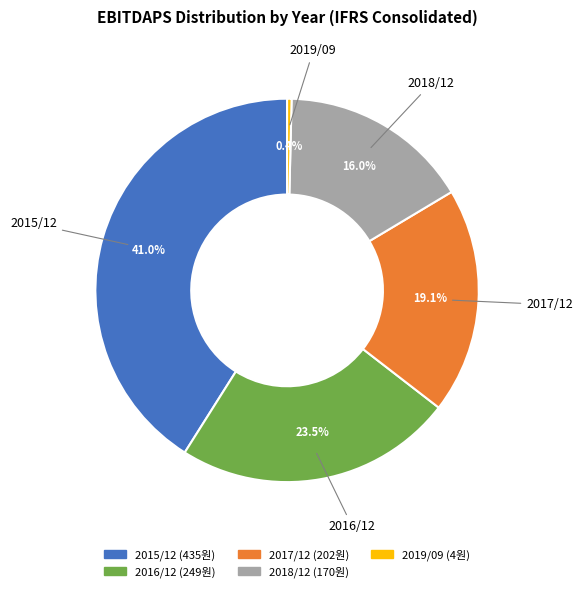

Rank the categories by value from highest to lowest.

2015/12, 2016/12, 2017/12, 2018/12, 2019/09